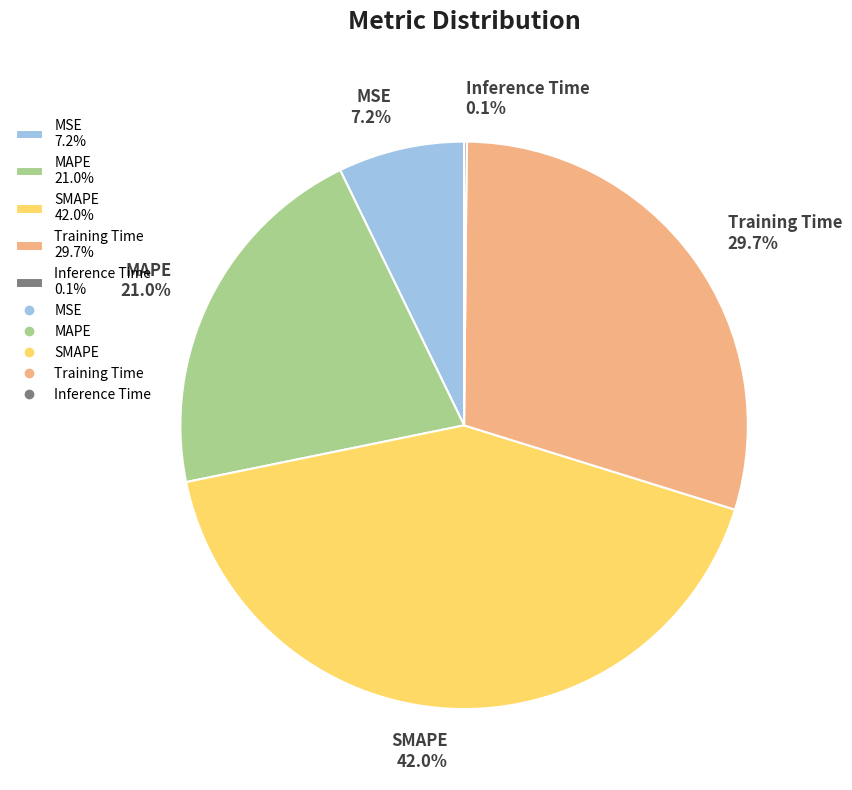

Does Training Time 29.7% represent more than half of the total?

No